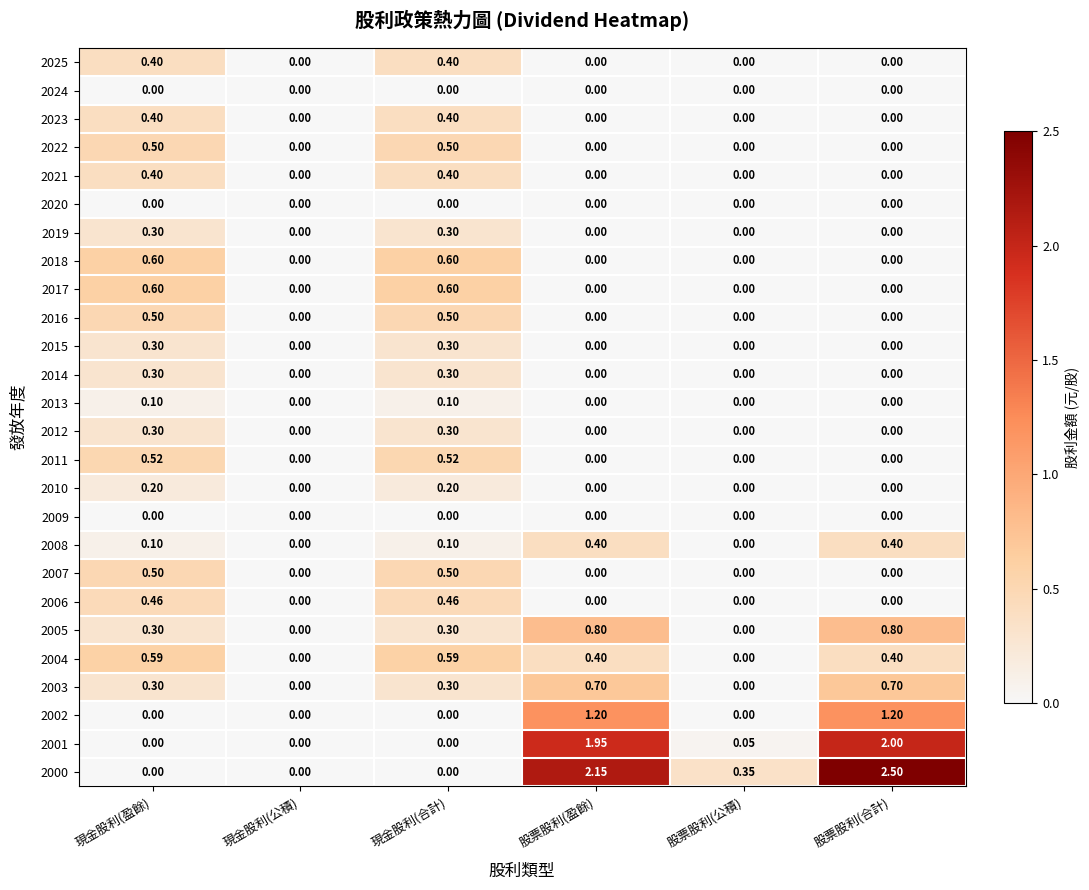

At which category is the sum across all series the highest?

股票股利(合計)